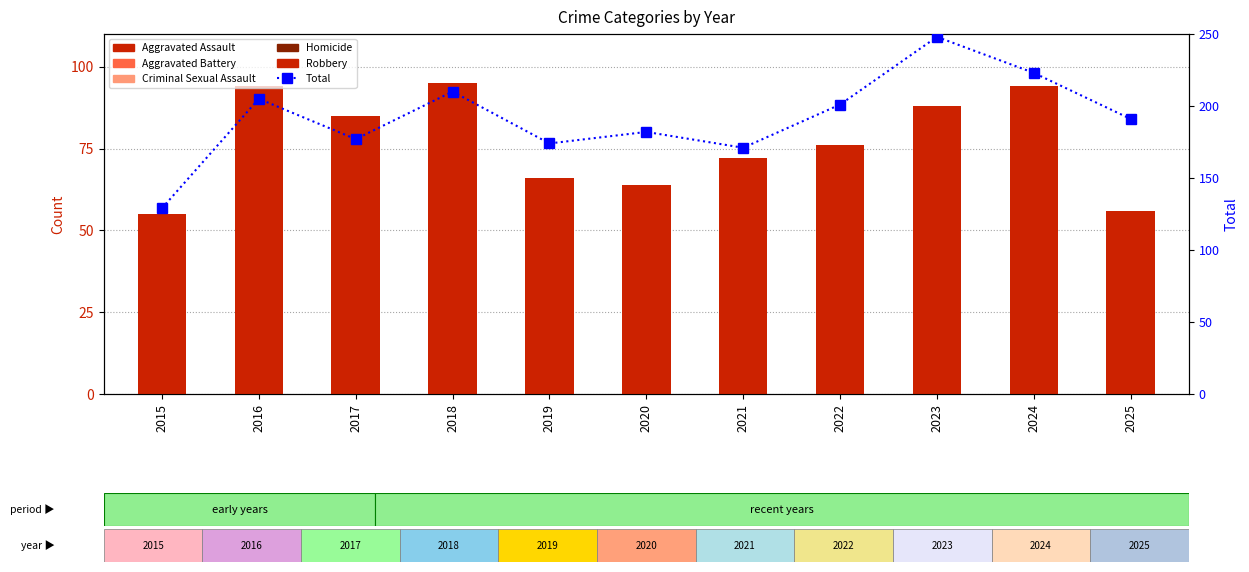

How many data points in Total are less than 191?

5